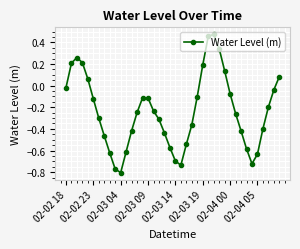

How many categories are shown in the chart?

40